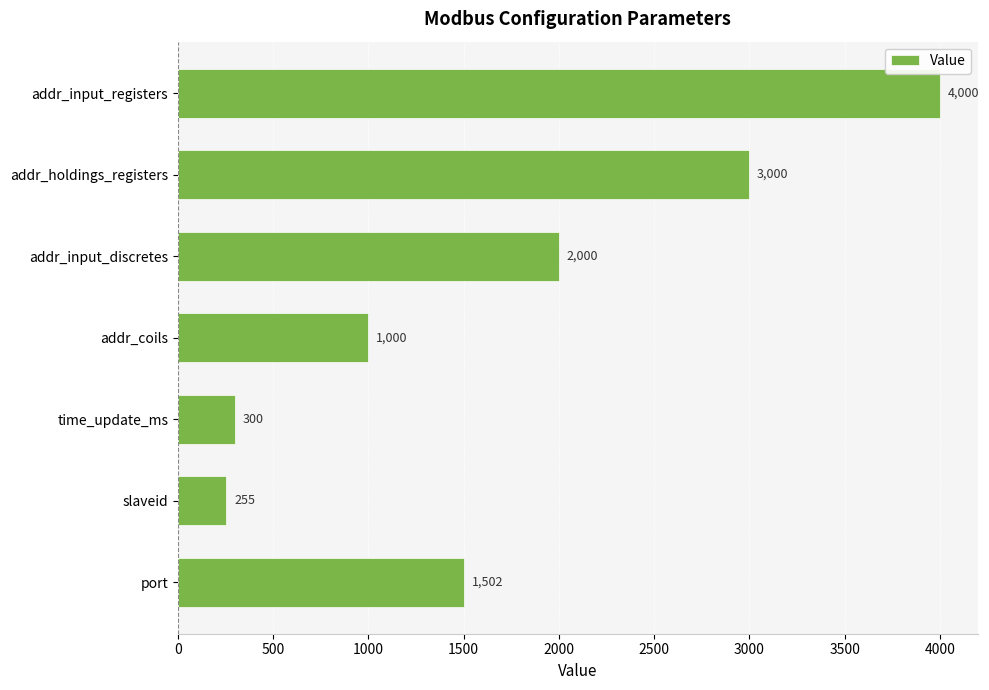

Rank the categories by value from highest to lowest.

addr_input_registers, addr_holdings_registers, addr_input_discretes, port, addr_coils, time_update_ms, slaveid